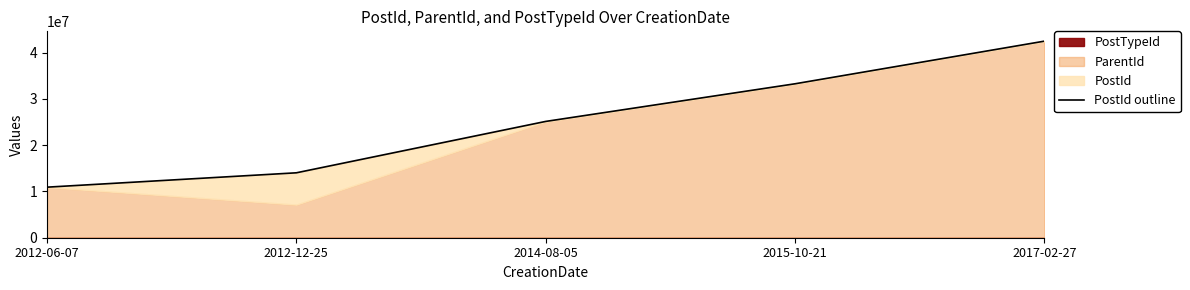

What is the difference between the values at 2012-12-25 and 2017-02-27?

28449130